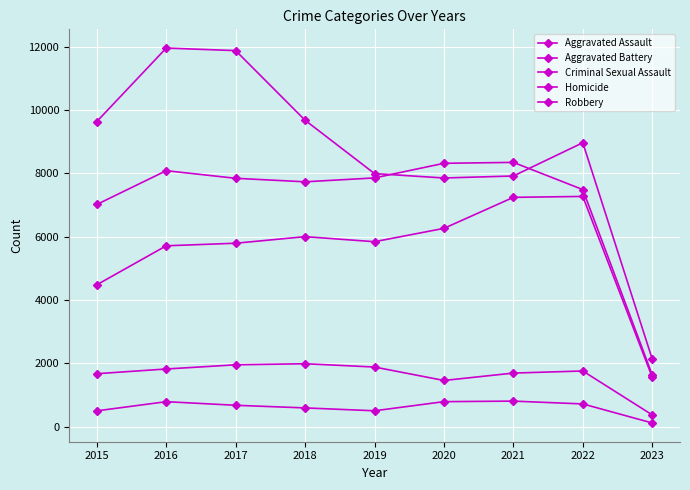

Reading left to right, transcribe all the data shown in this chart.

Aggravated Assault: 2015=4480	2016=5712	2017=5793	2018=6001	2019=5841	2020=6263	2021=7243	2022=7272	2023=1559
Aggravated Battery: 2015=7018	2016=8085	2017=7845	2018=7734	2019=7857	2020=8319	2021=8348	2022=7488	2023=1633
Criminal Sexual Assault: 2015=1670	2016=1819	2017=1951	2018=1985	2019=1881	2020=1456	2021=1690	2022=1756	2023=368
Homicide: 2015=496	2016=786	2017=672	2018=589	2019=498	2020=787	2021=804	2022=715	2023=113
Robbery: 2015=9638	2016=11960	2017=11880	2018=9680	2019=7994	2020=7855	2021=7918	2022=8969	2023=2132